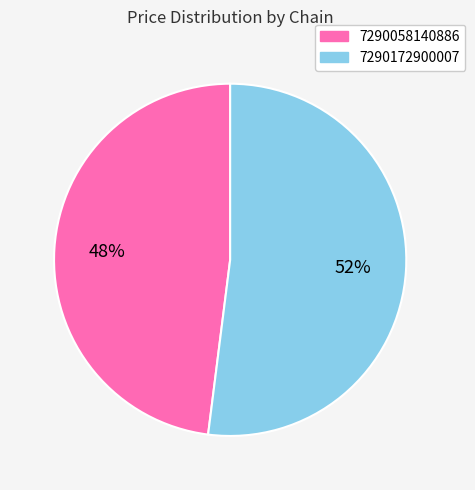

Which category has the smallest portion of the pie?

7290058140886